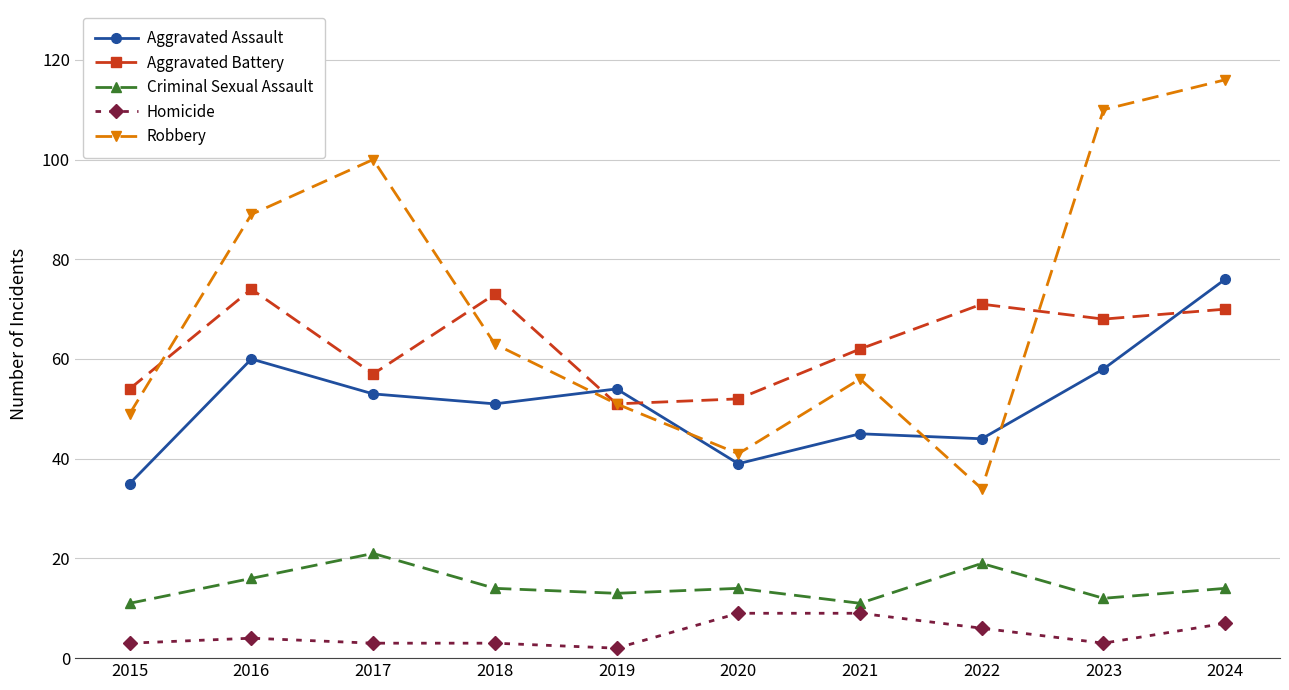

The value of Aggravated Assault at 2021 is 59. True or false?

False